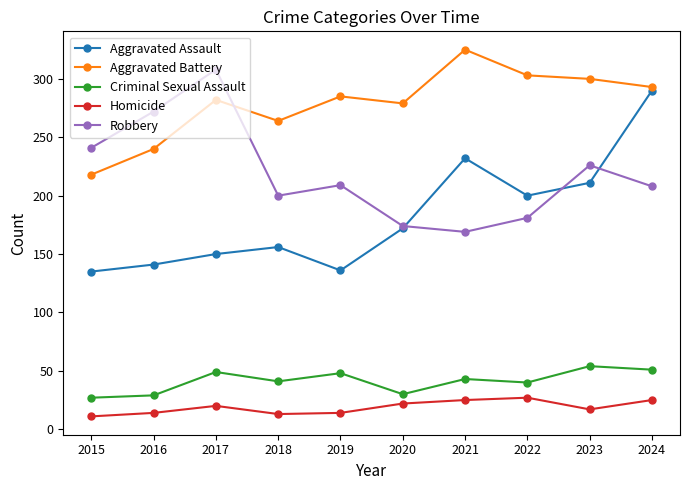

At which category is the sum across all series the highest?

2024